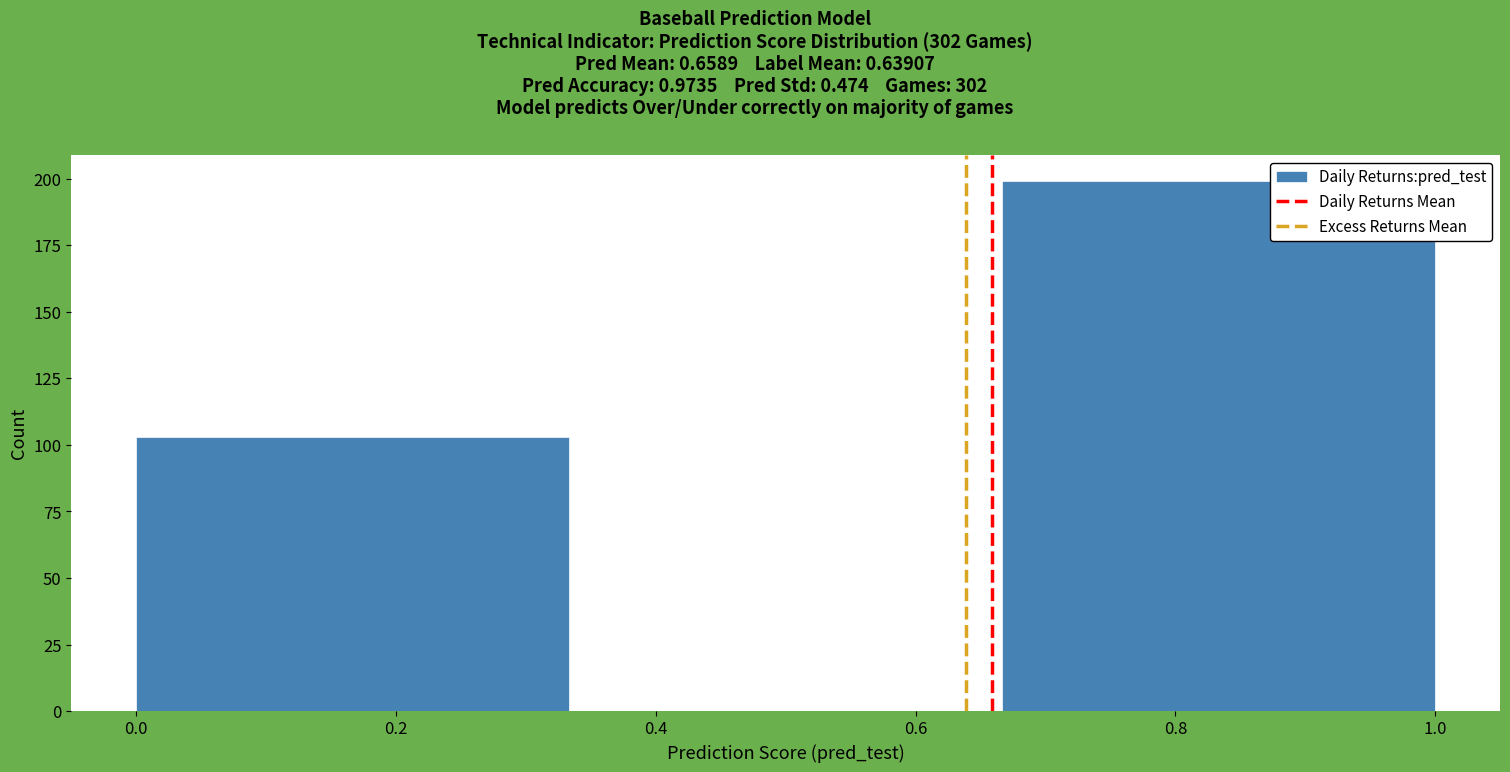

Reading left to right, transcribe this chart: for each bar, give the range it covers on the x-axis and its height. Neither the bar edges nor the heights are printed on the chart, so give them approximately, as read against the axes.

0.00 to 0.34: 105
0.34 to 0.66: 0
0.66 to 1.00: 200